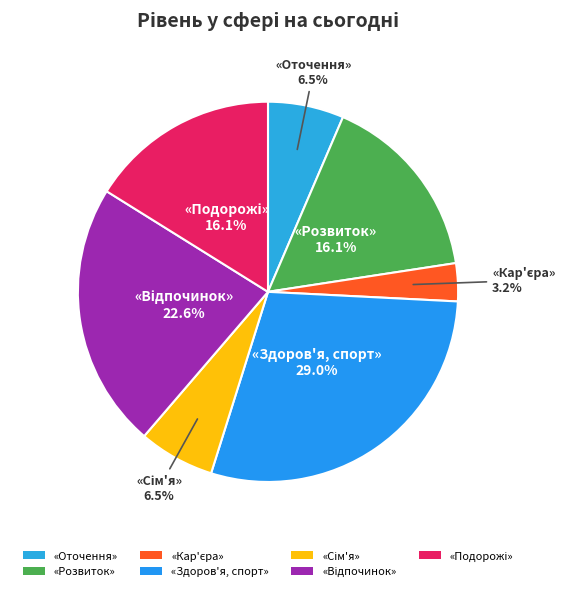

How many segments does this pie chart have?

7